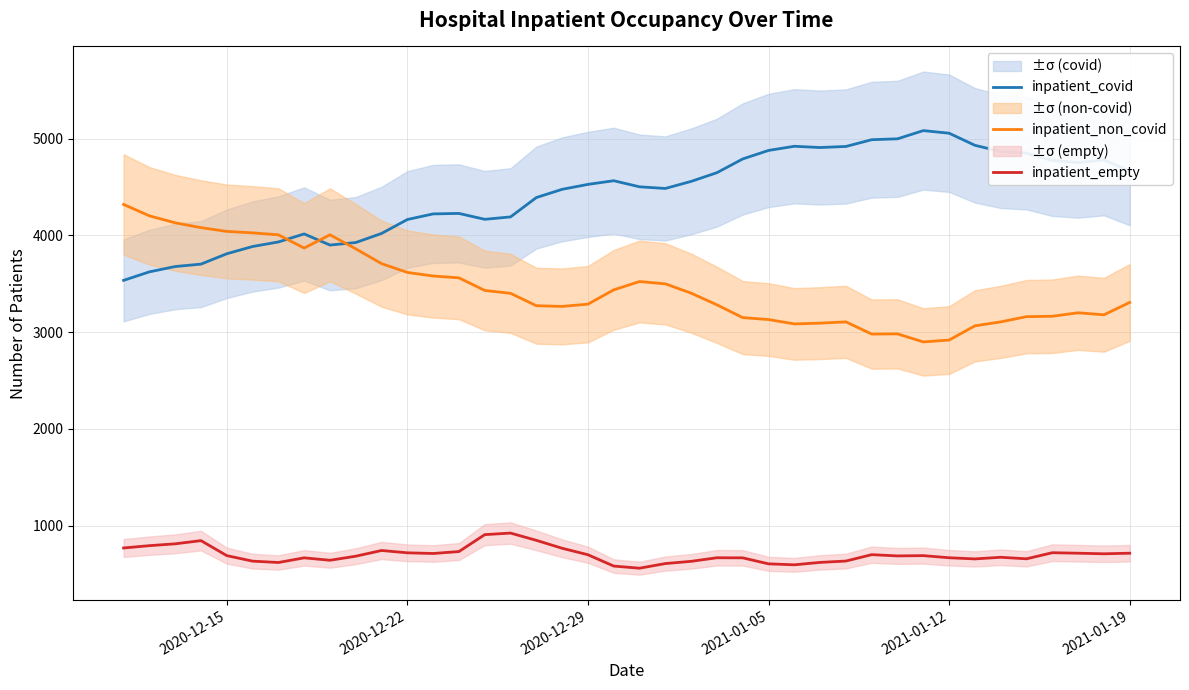

True or false: inpatient_empty and inpatient_covid cross at least once.

False